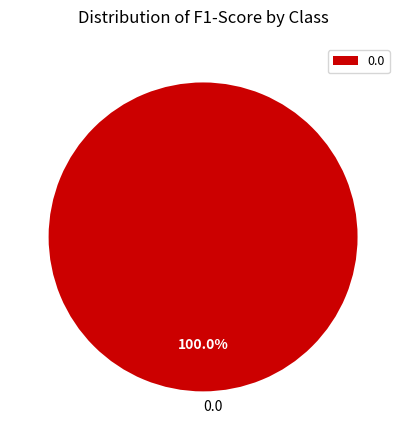

Does any single category account for the majority?

Yes